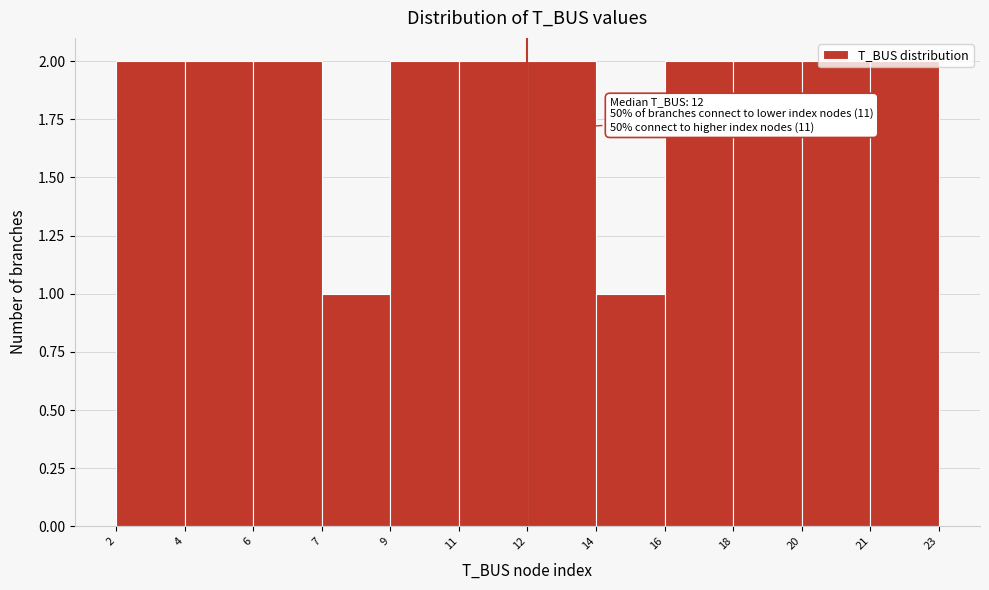

What is the value of the 9th bar from the left?

2